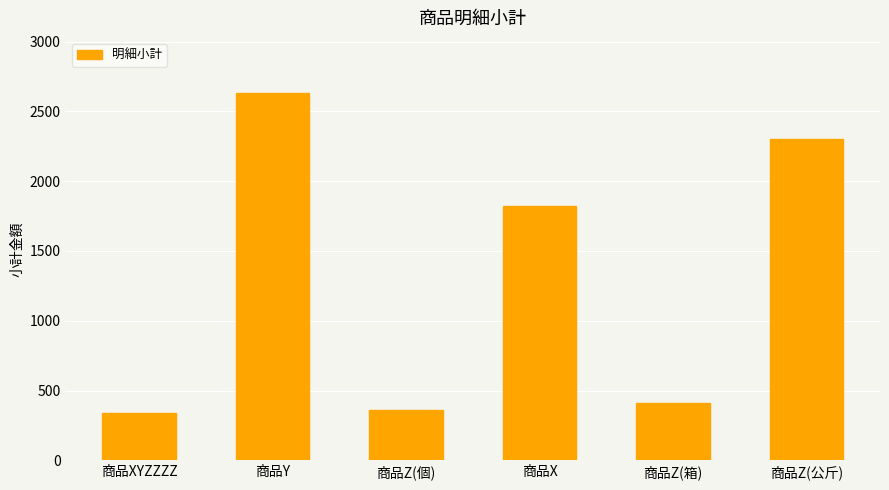

What is the maximum value shown in the chart?

2632